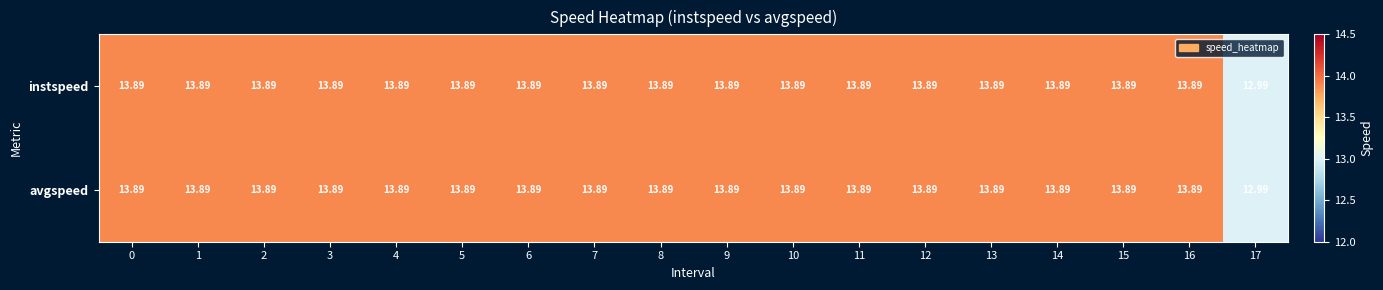

Is the value of avgspeed at 10 greater than the value of instspeed at 17?

Yes